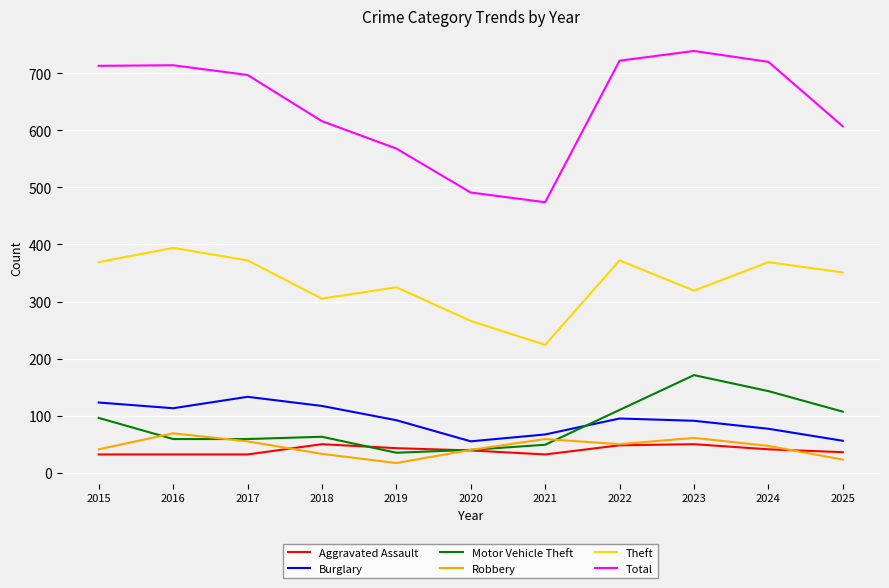

What are all the series names shown in the legend?

Aggravated Assault, Burglary, Motor Vehicle Theft, Robbery, Theft, Total